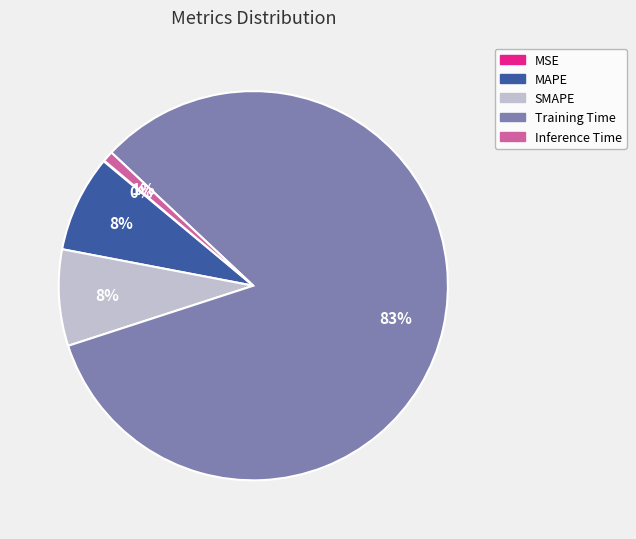

To the nearest percent, what is the average slice percentage?

20%